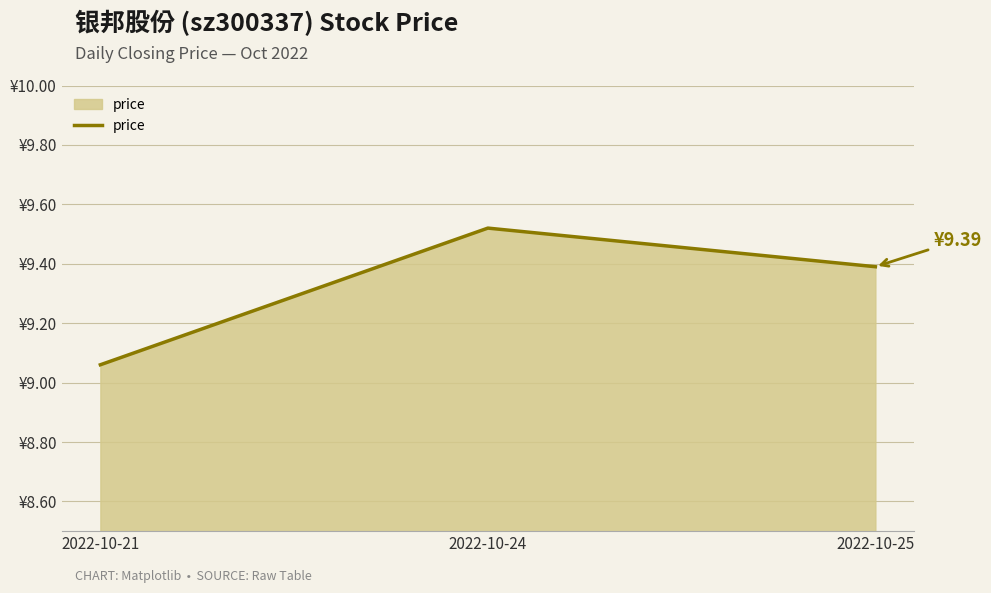

What is the difference between the maximum and minimum values?

0.5